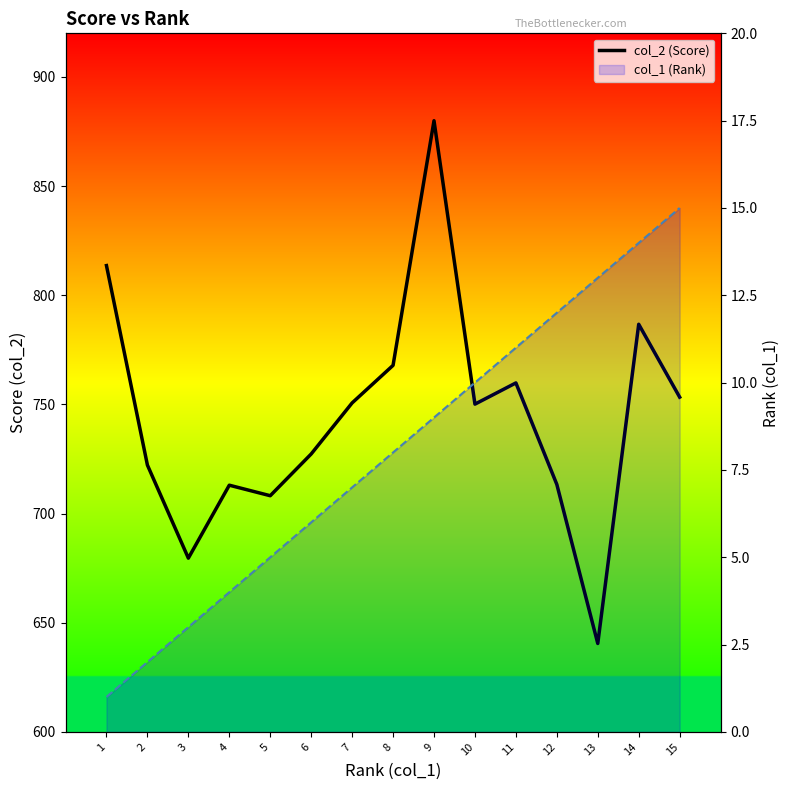

What is the difference between the maximum and minimum values in the col_2 (Score) series?

239.5